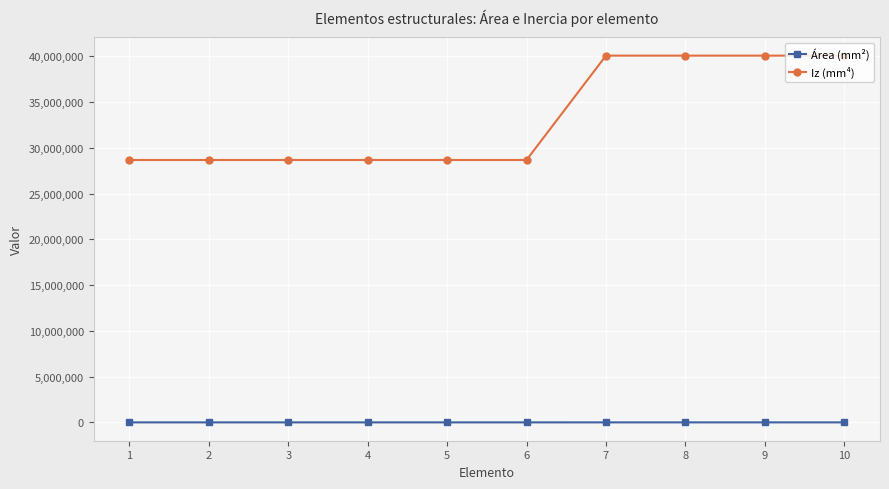

What is the minimum value for Área (mm²)?

2845.2